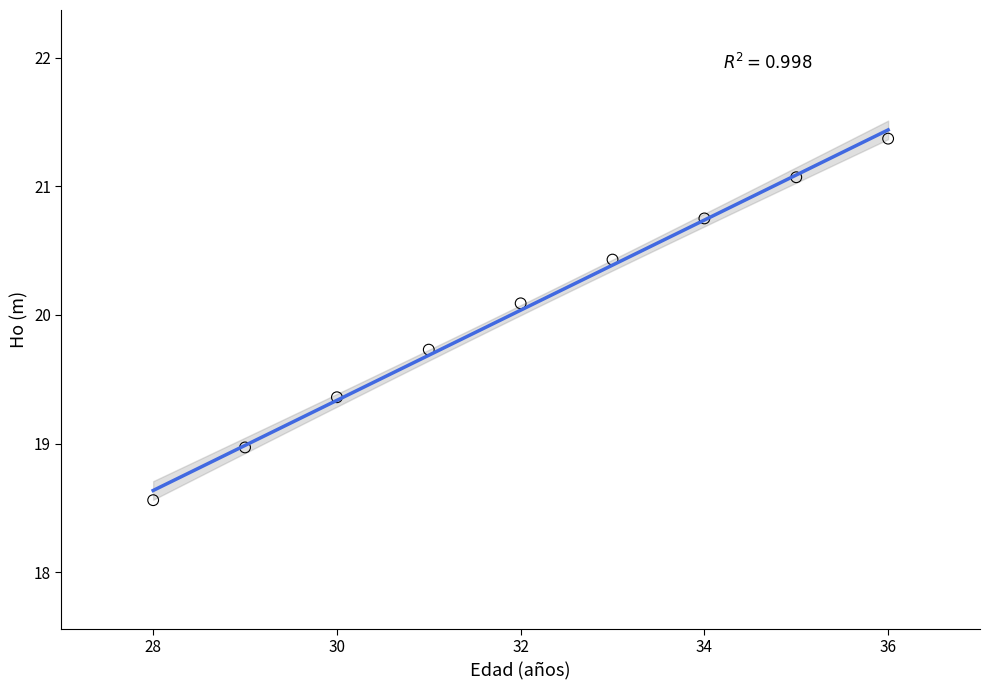

What is the range of X values (max minus min)?

8.0